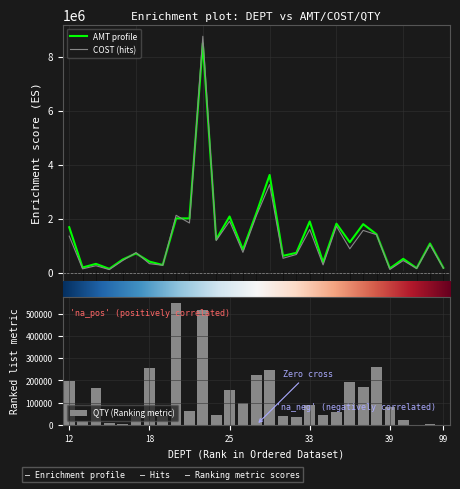

What is the difference between the AMT profile values at 12 and 26?

1520025.0